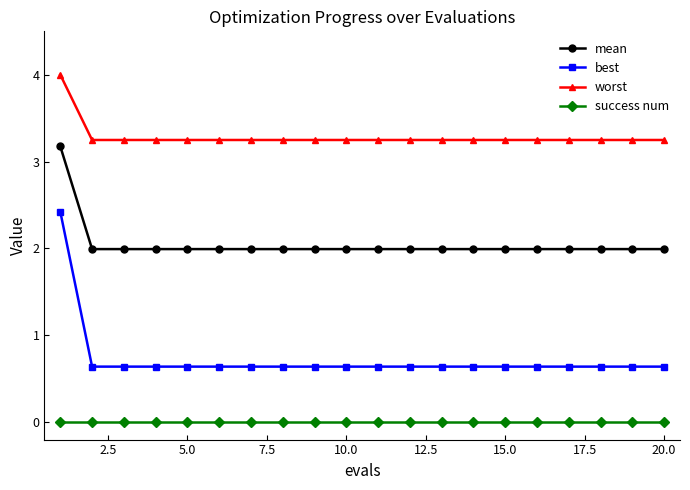

What is the average value of the best series?

0.7